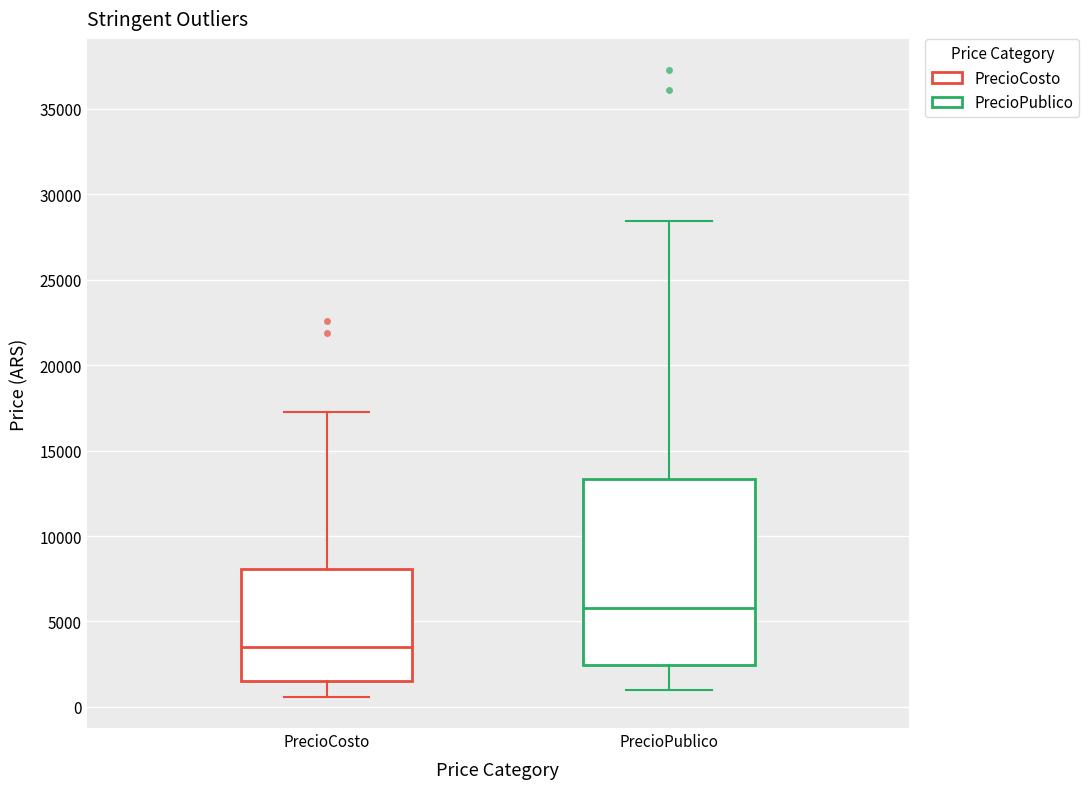

Reading left to right, read every box against the y-axis: the position of its median line, the range the box covers, and the ends of its whiskers. The values are not printed on the chart, so give them approximately, as read against the axis.

PrecioCosto: median 3500, box 1500 to 8000, whiskers 500 to 17000
PrecioPublico: median 6000, box 2500 to 13500, whiskers 1000 to 28500